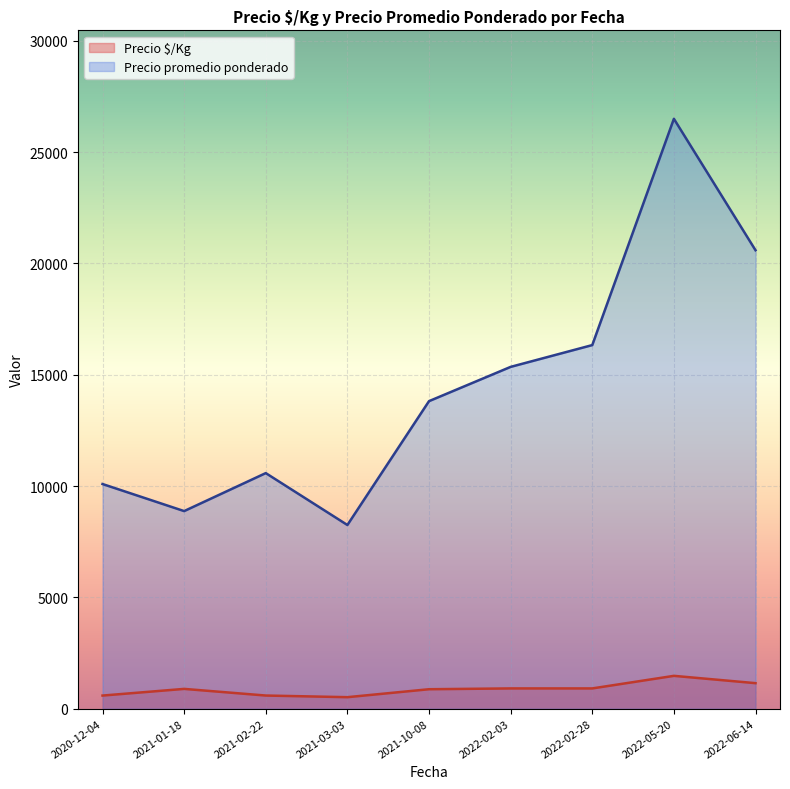

At which category does Precio $/Kg reach its first local peak?

2021-01-18